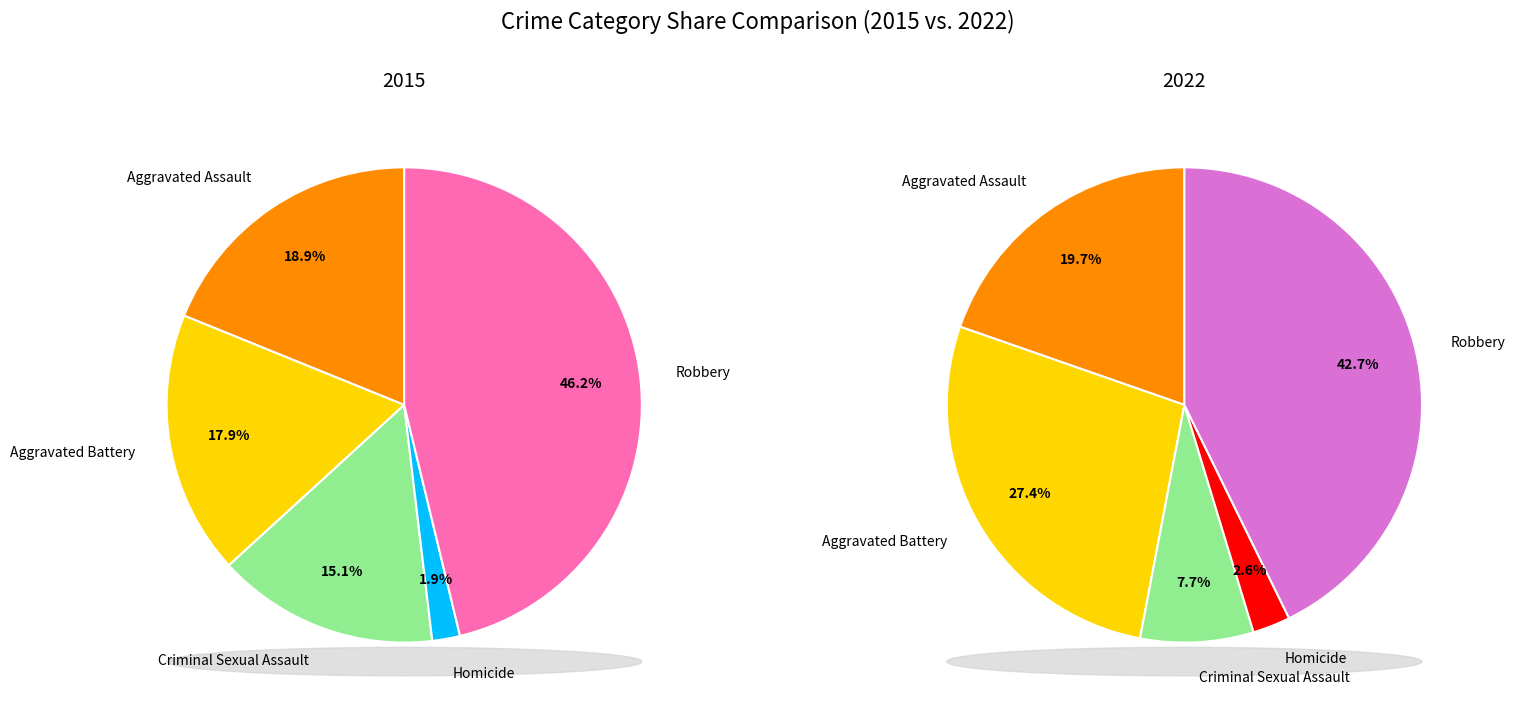

To the nearest percent, what portion does Aggravated Battery represent?

18%